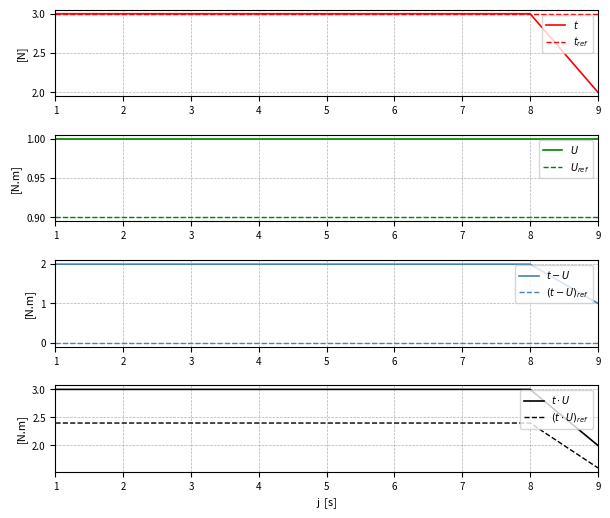

What is the value of the 4th point from the left?

3